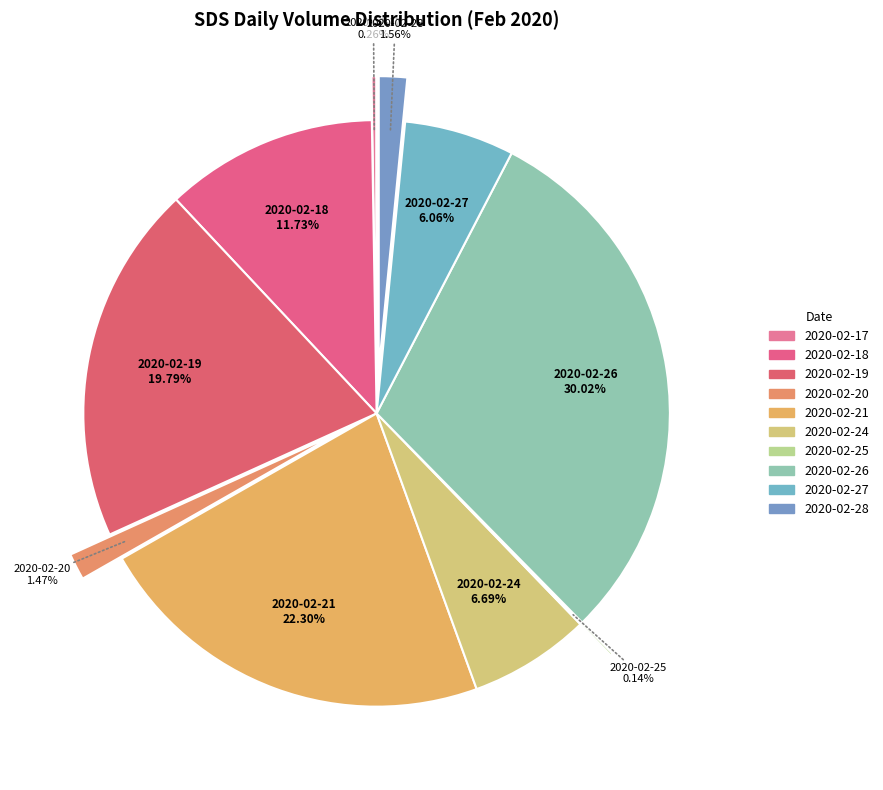

True or false: 2020-02-21 accounts for 34% of the total.

False